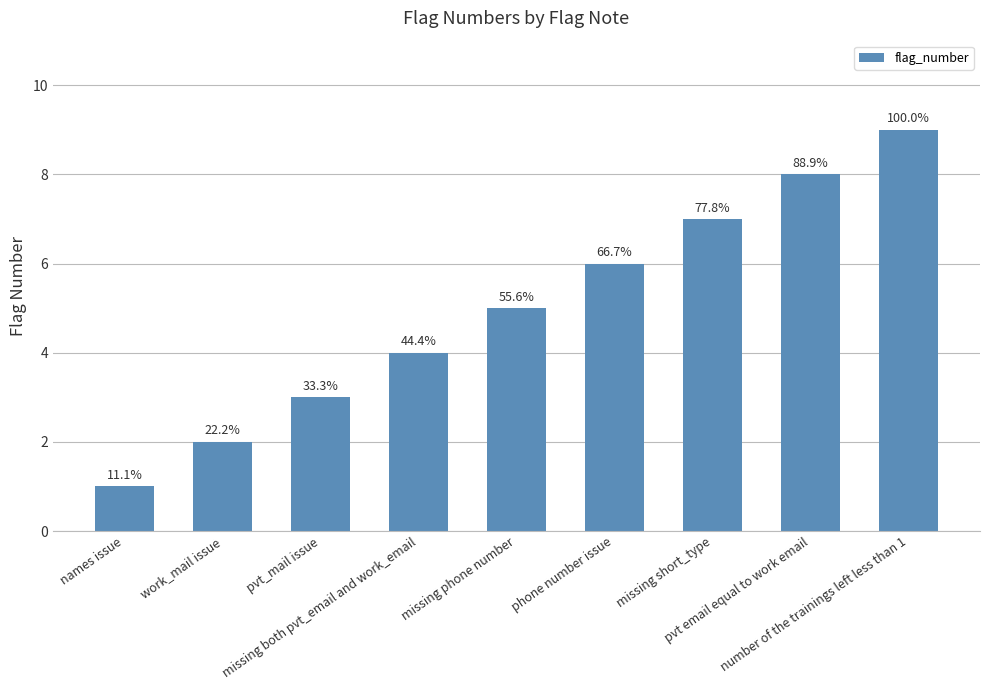

Where does the data first go above 5?

phone number issue